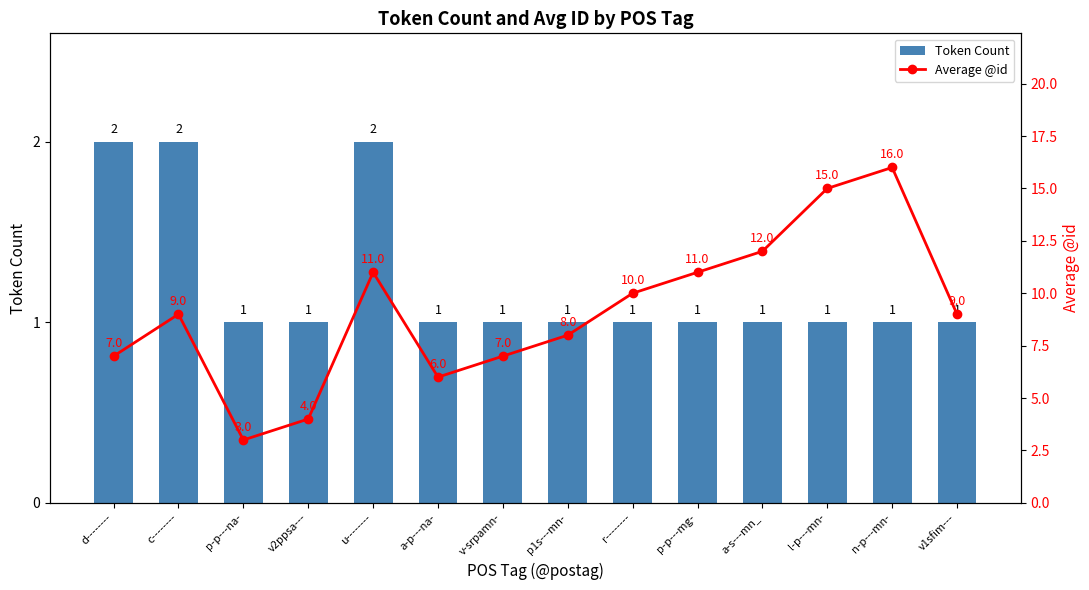

At which label is Average @id closest to 9?

c--------